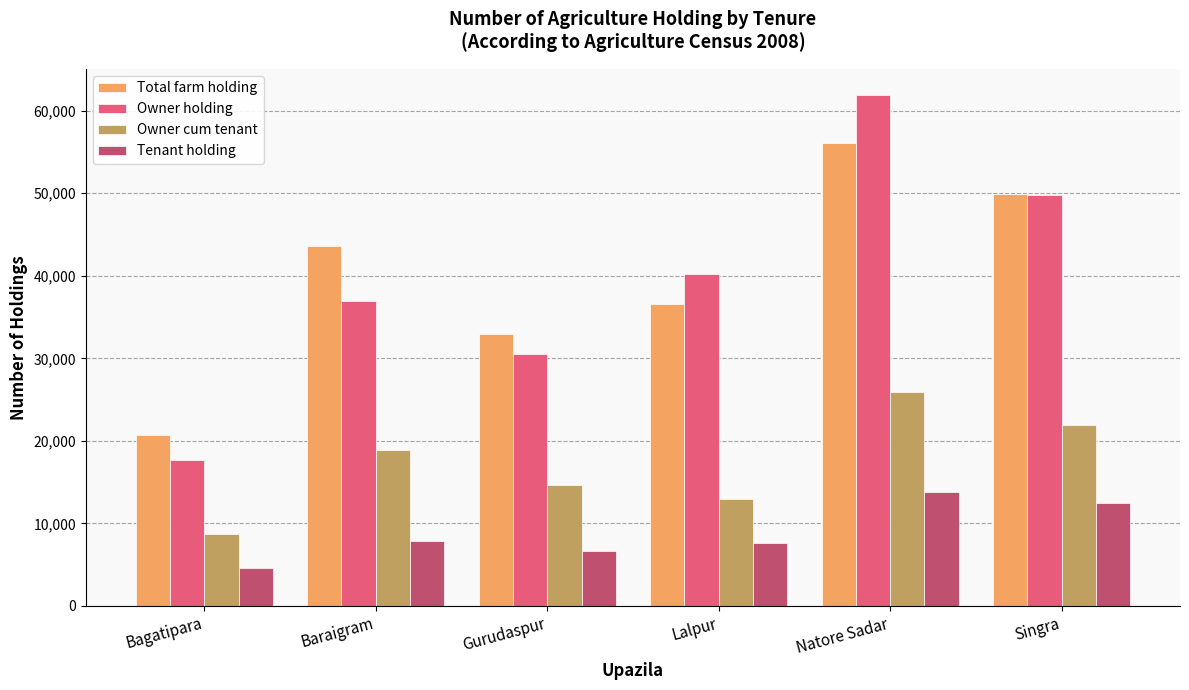

At which label is Total farm holding closest to 38376?

Lalpur